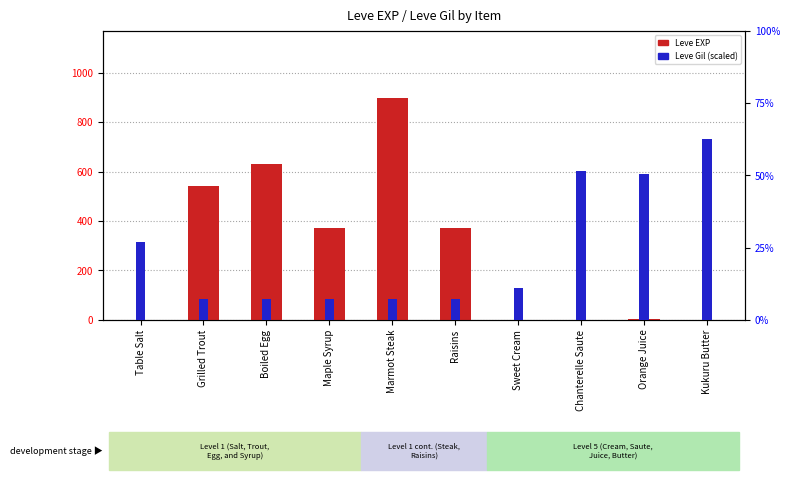

Which has a higher value, Boiled Egg or Sweet Cream?

Boiled Egg